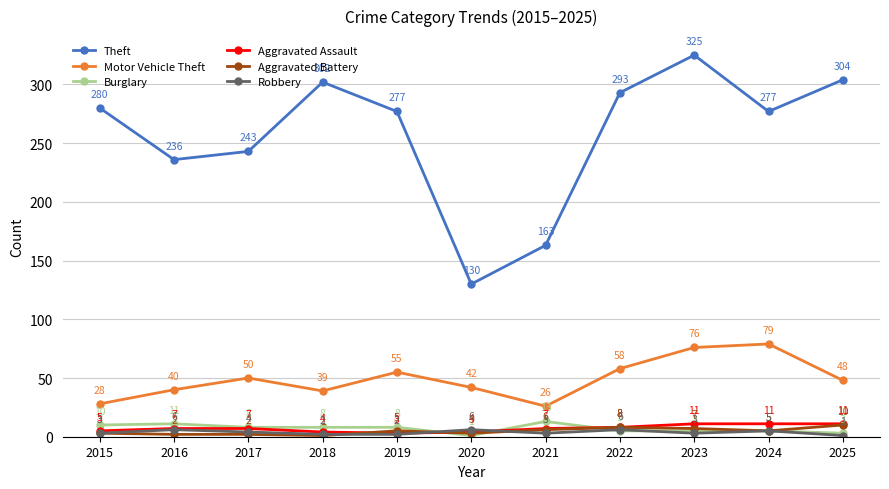

The value of Motor Vehicle Theft at 2020 is 42. True or false?

True